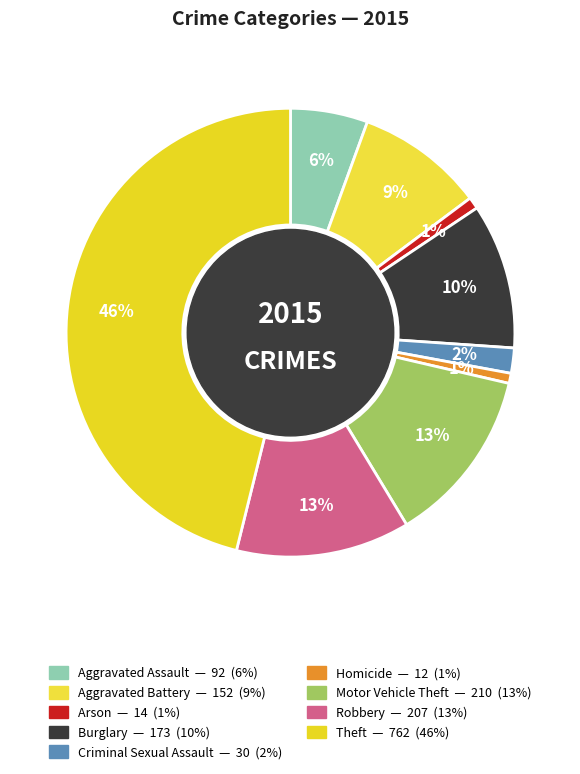

What is the largest slice in the pie chart?

Theft